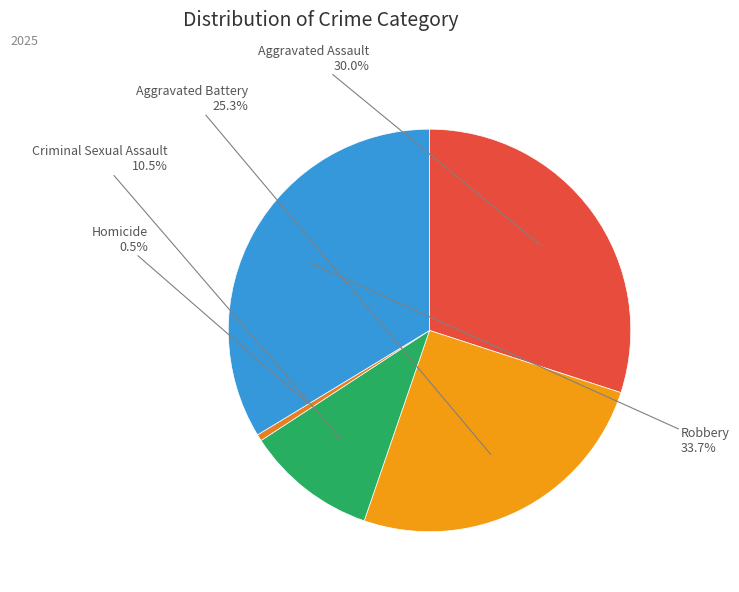

Count the number of slices in the pie.

5